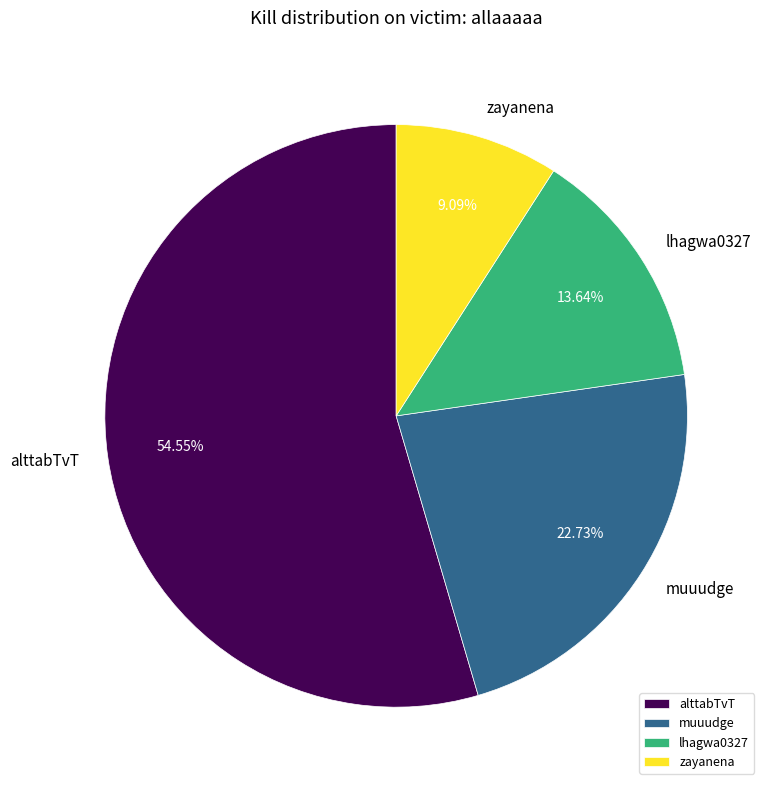

What percentage is the zayanena slice, to the nearest percent?

9%